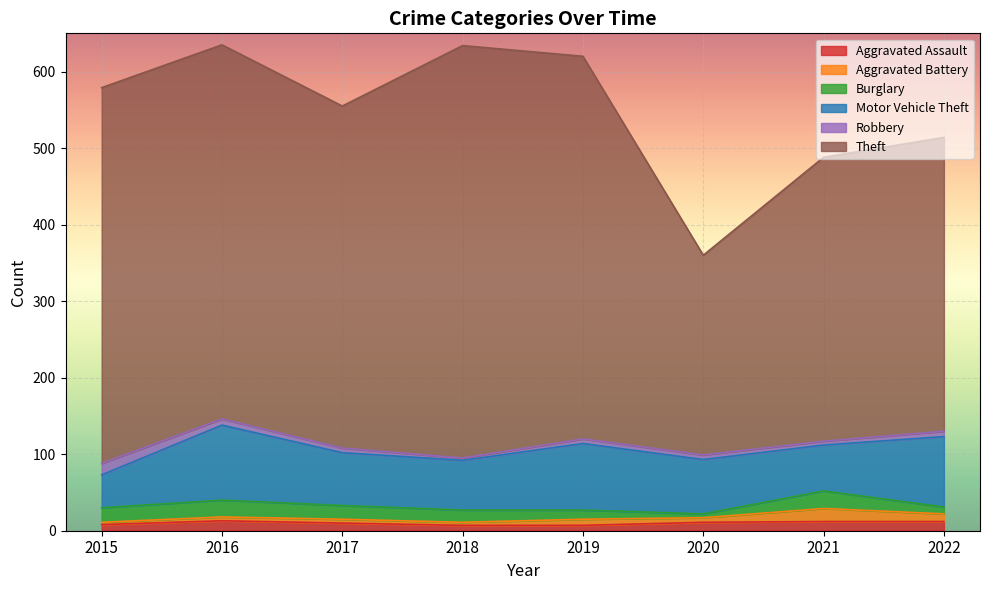

Is the value of Robbery at 2018 greater than the value of Aggravated Battery at 2019?

No